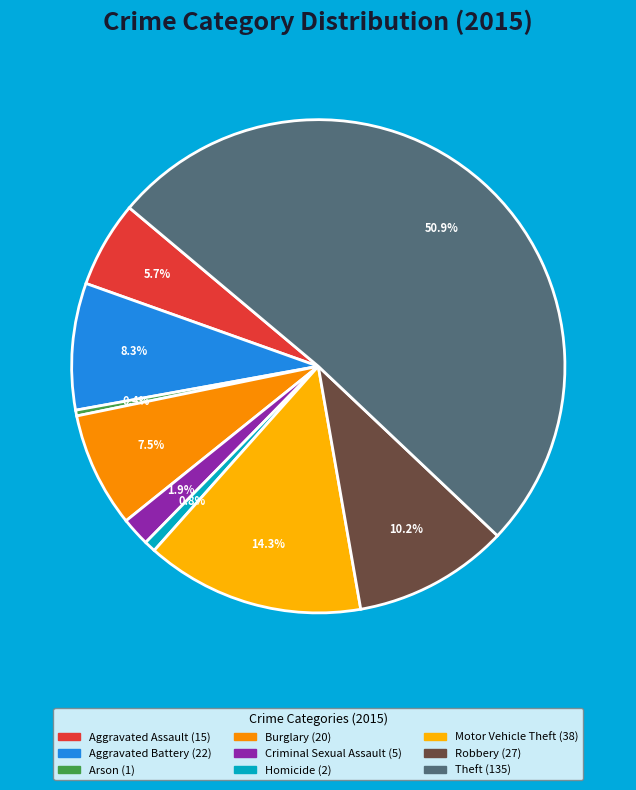

To the nearest percent, what is the difference between the largest and smallest slice percentages?

51%